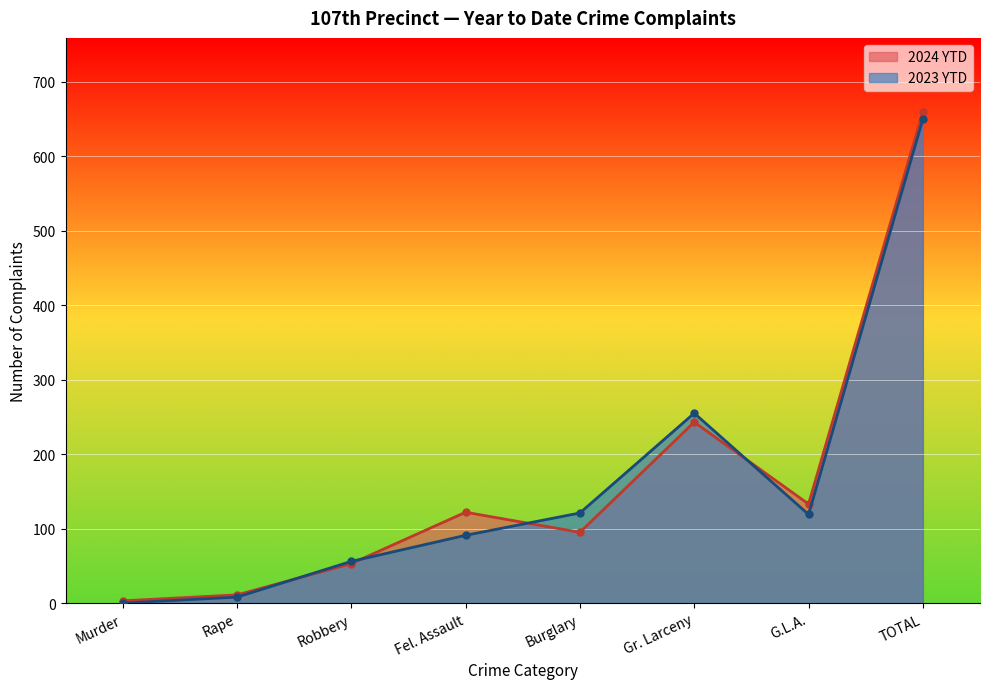

What is the sum of all 2024 YTD values?

1320